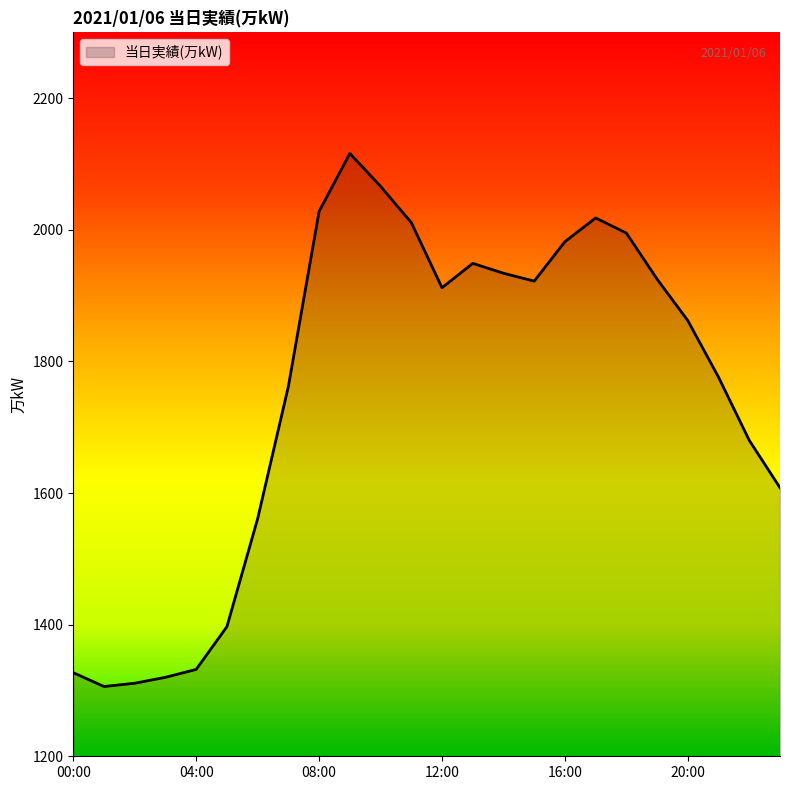

What is the difference between the maximum and minimum values?

810